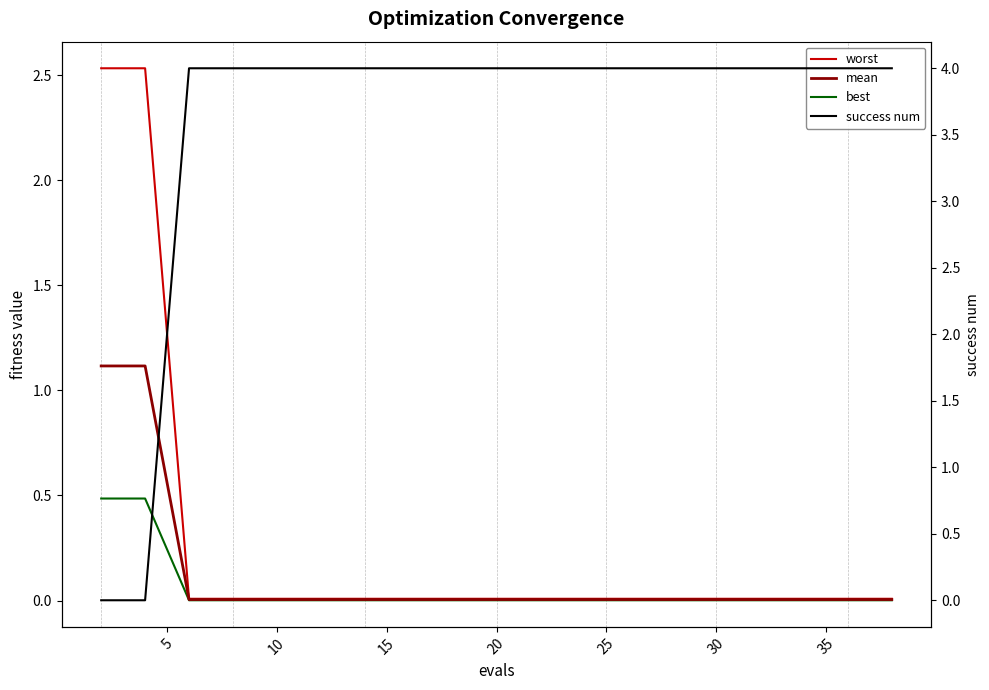

What are all the series names shown in the legend?

worst, mean, best, success num